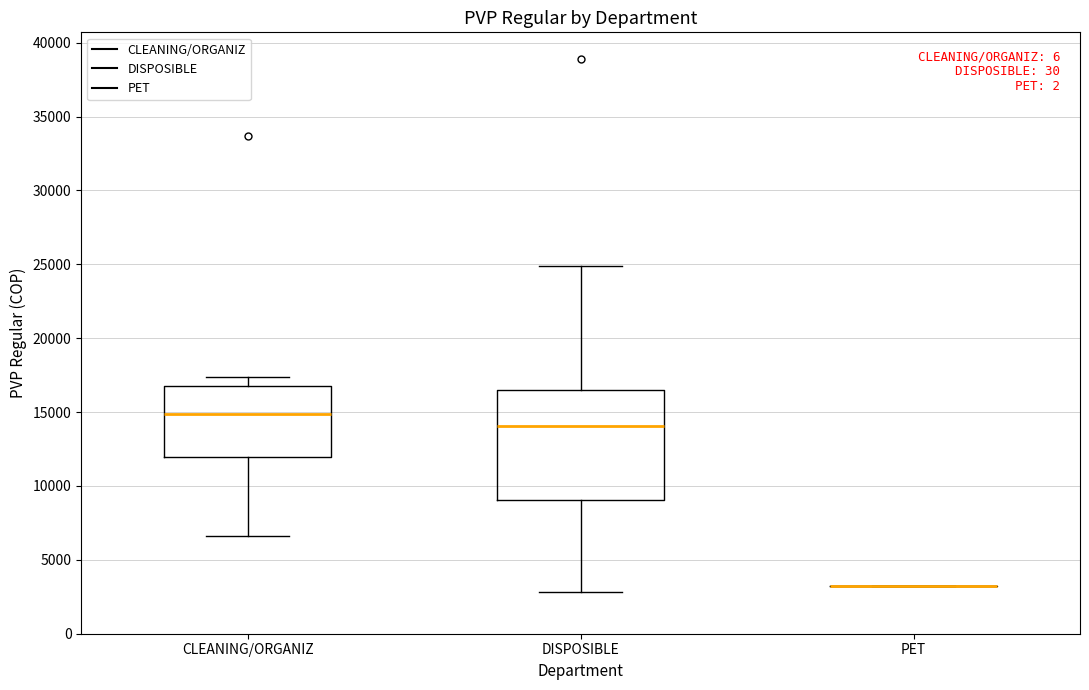

Reading left to right, read every box against the y-axis: the position of its median line, the range the box covers, and the ends of its whiskers. The values are not printed on the chart, so give them approximately, as read against the axis.

CLEANING/ORGANIZ: median 15000, box 12000 to 17000, whiskers 6500 to 17500
DISPOSIBLE: median 14000, box 9000 to 16500, whiskers 3000 to 25000
PET: box collapsed to a line at 3000, whiskers 3000 to 3000